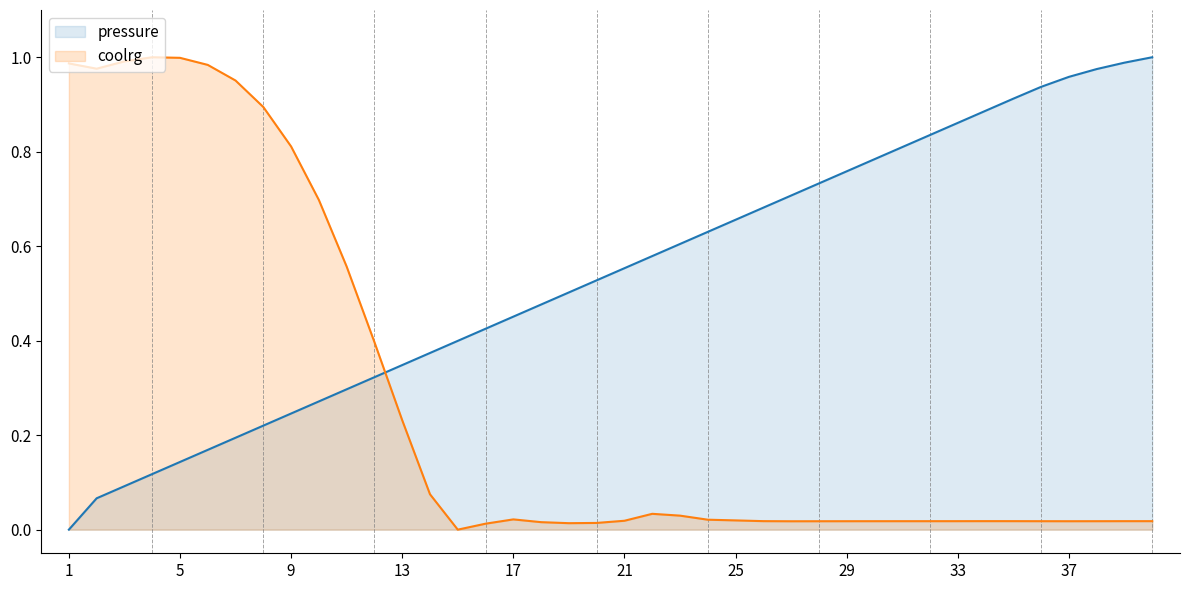

List the series in order of their overall mean, lowest first.

coolrg, pressure